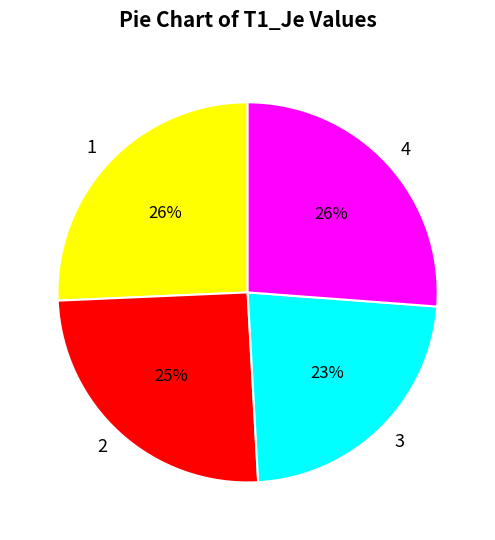

Is the sum of 3 and 4 greater than half?

No